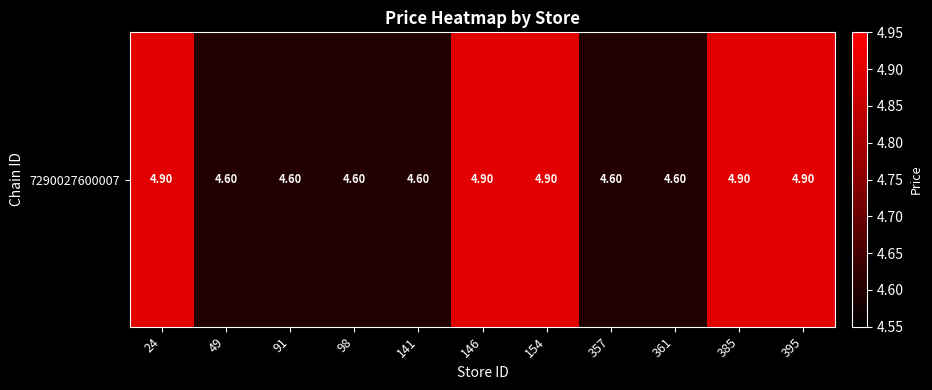

What is the difference between the second highest and minimum values?

0.3